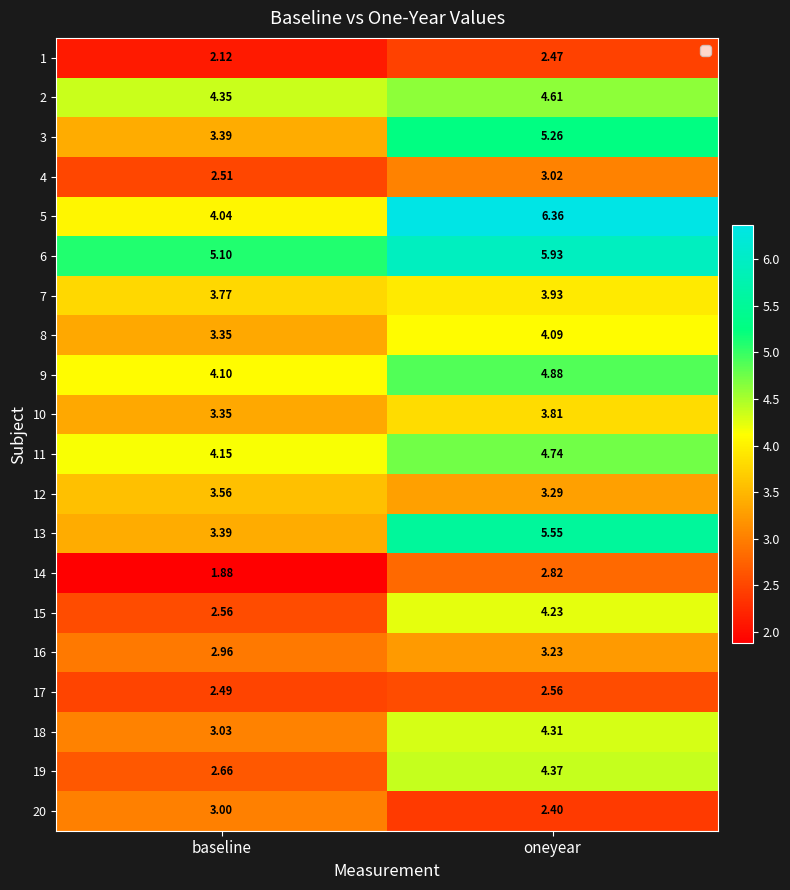

At which label does 9 reach its peak?

oneyear